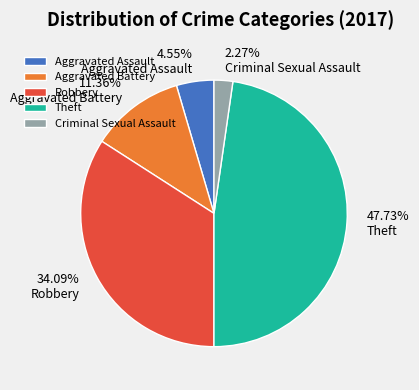

Rank the categories by value from highest to lowest.

Theft, Robbery, Aggravated Battery, Aggravated Assault, Criminal Sexual Assault